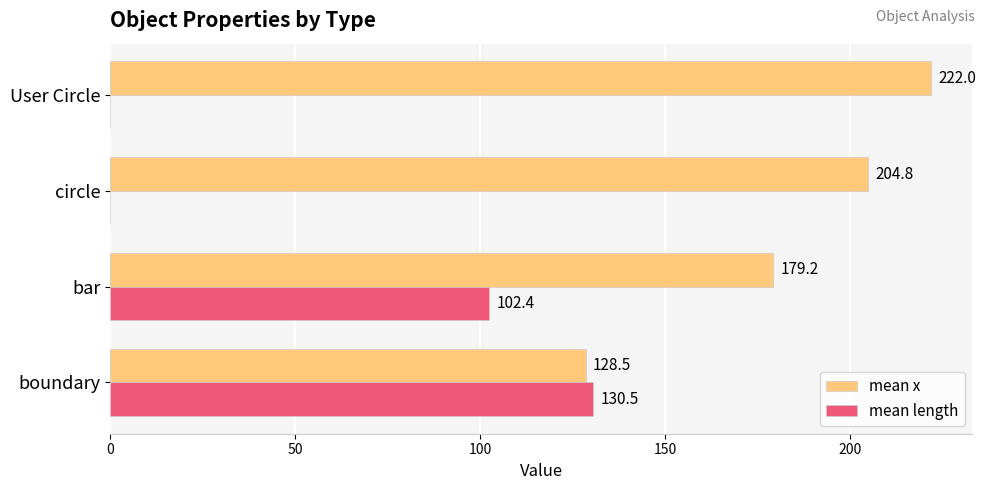

Which series changed the most between bar and circle?

mean length